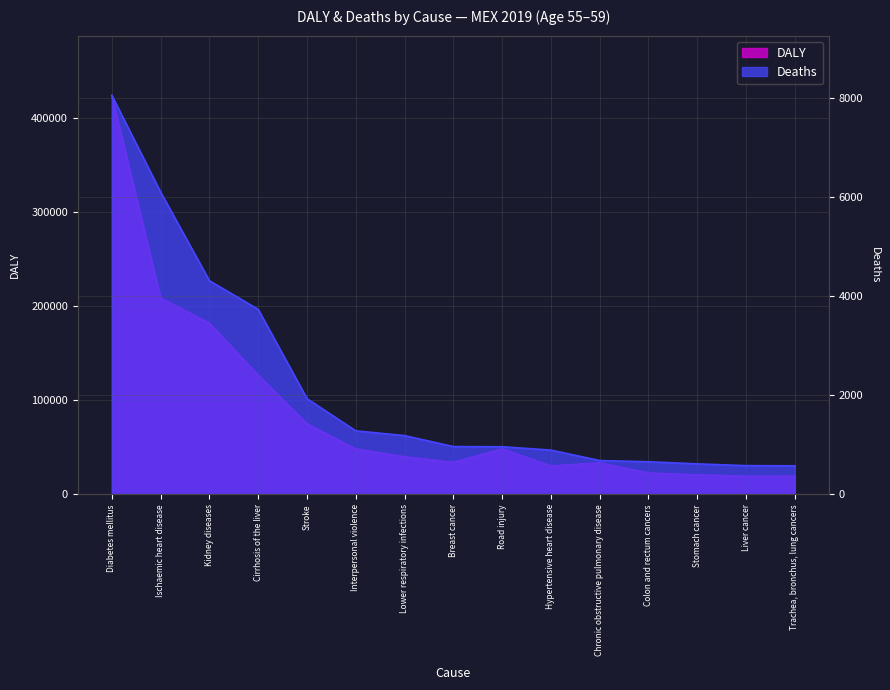

At which category is the sum across all series the highest?

Diabetes mellitus